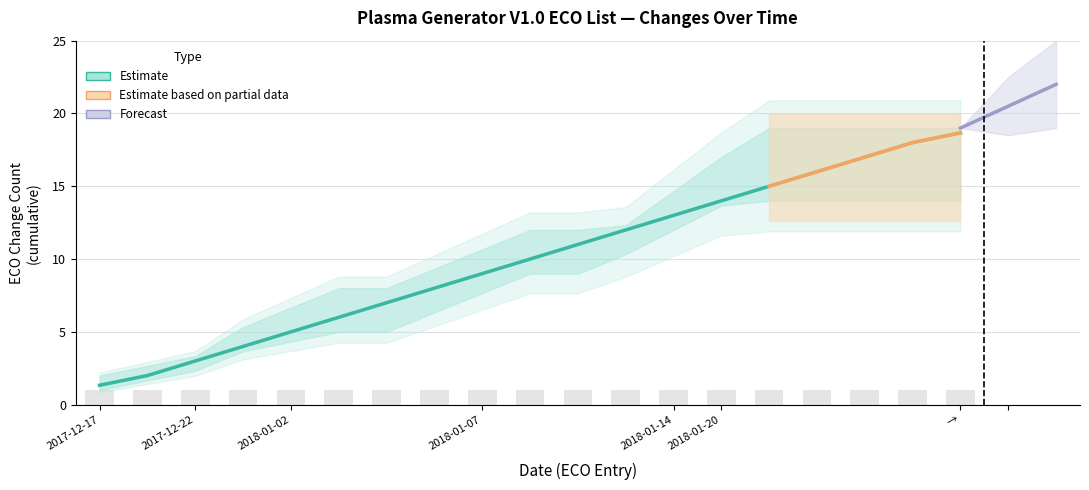

Reading left to right, transcribe all the data shown in this chart.

1.3	2.0	3.0	4.0	5.0	6.0	7.0	8.0	9.0	10.0	11.0	12.0	13.0	14.0	15.0	16.0	17.0	18.0	18.7